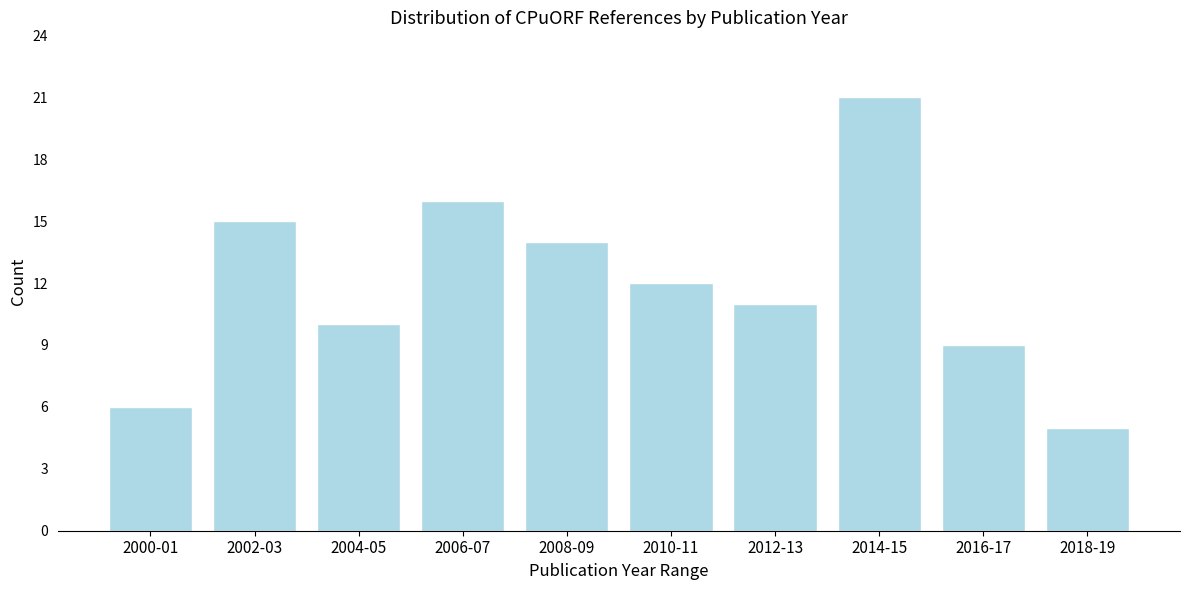

Reading left to right, transcribe all the data shown in this chart.

2000-01=6	2002-03=15	2004-05=10	2006-07=16	2008-09=14	2010-11=12	2012-13=11	2014-15=21	2016-17=9	2018-19=5